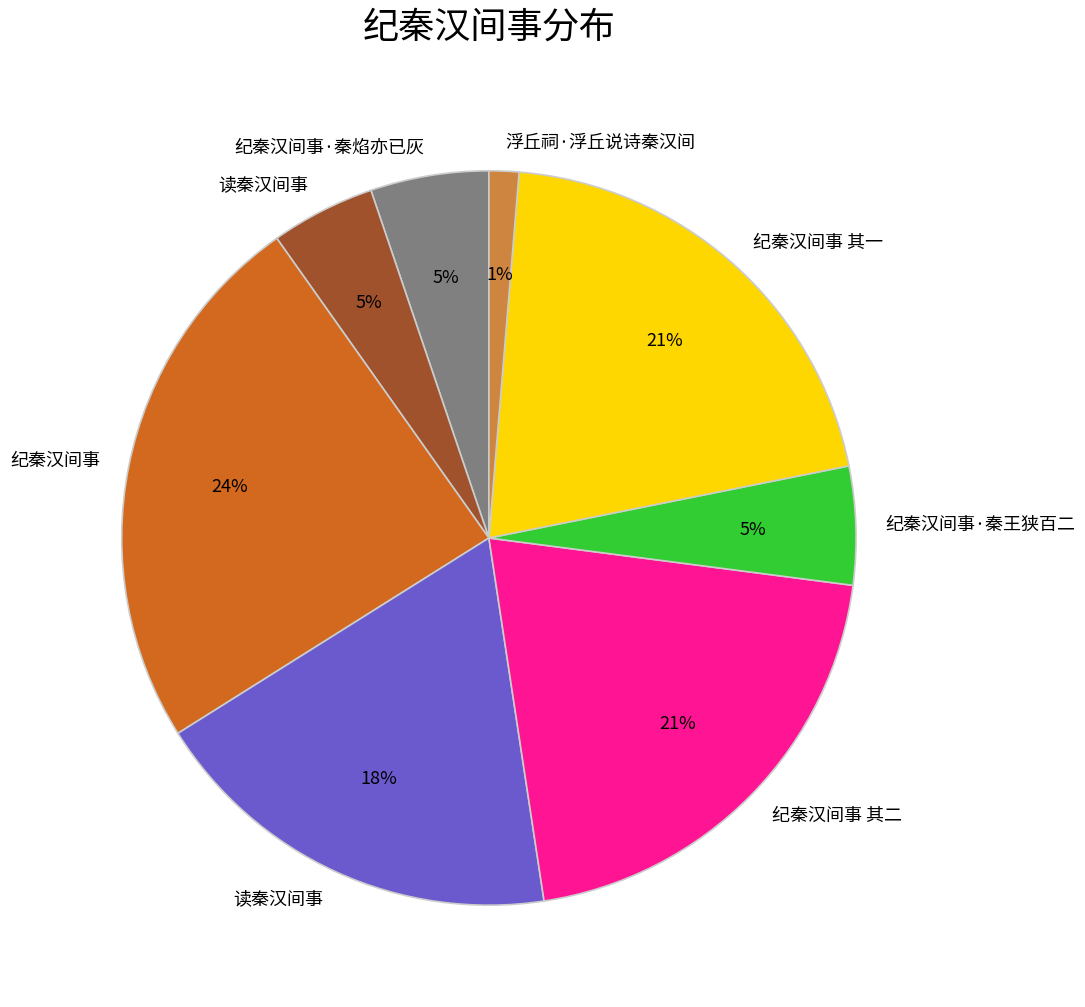

Does any single category account for the majority?

No